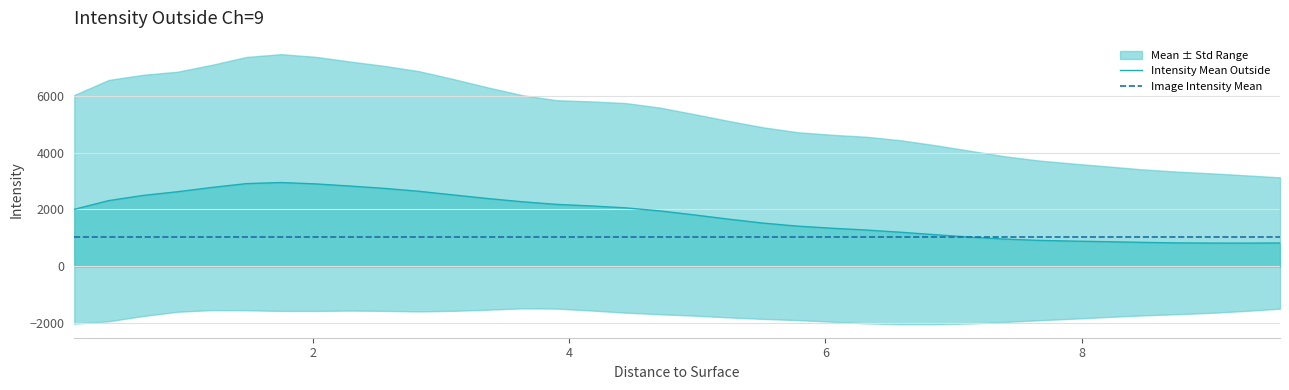

What is the highest value of the Intensity Mean Outside series?

2945.2